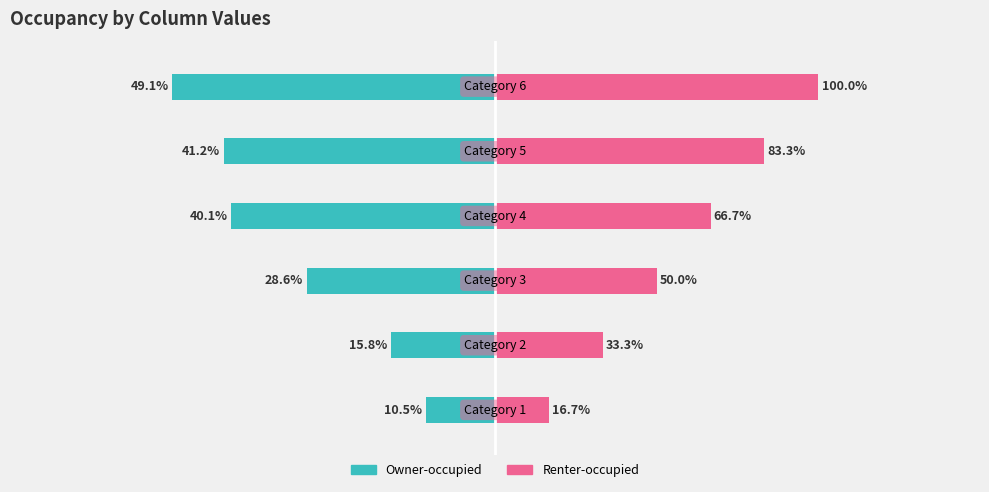

Count the Renter-occupied values in the range 0 to 1.

6